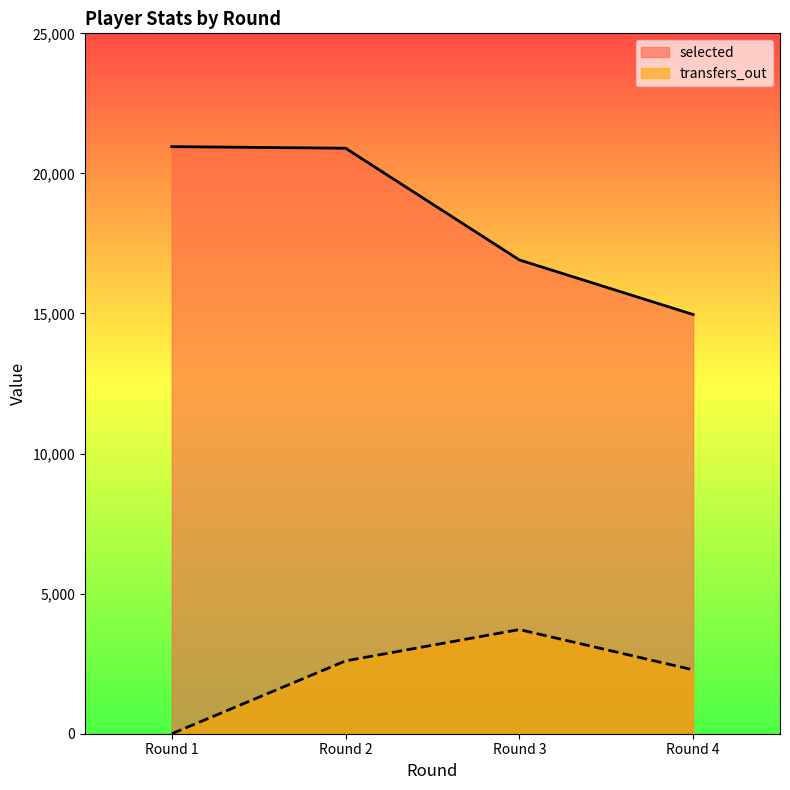

What value does the transfers_out series have at Round 2?

2600